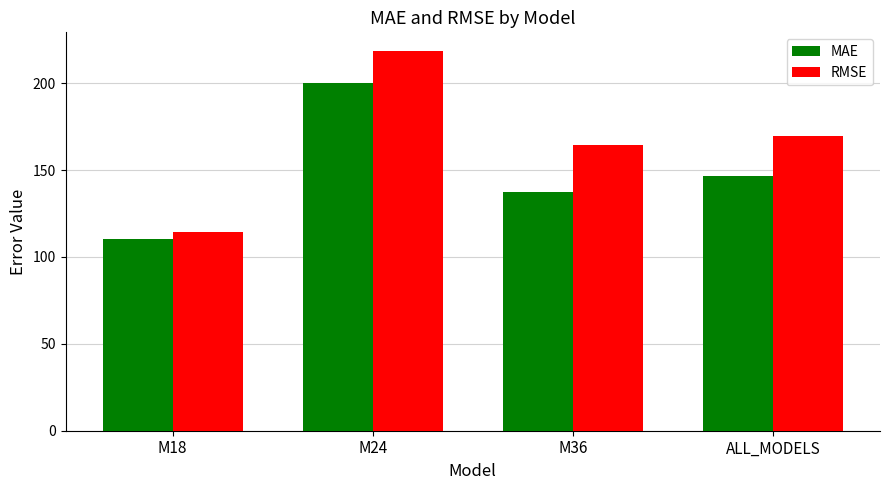

What is the spread (max minus min) of values at ALL_MODELS?

23.1